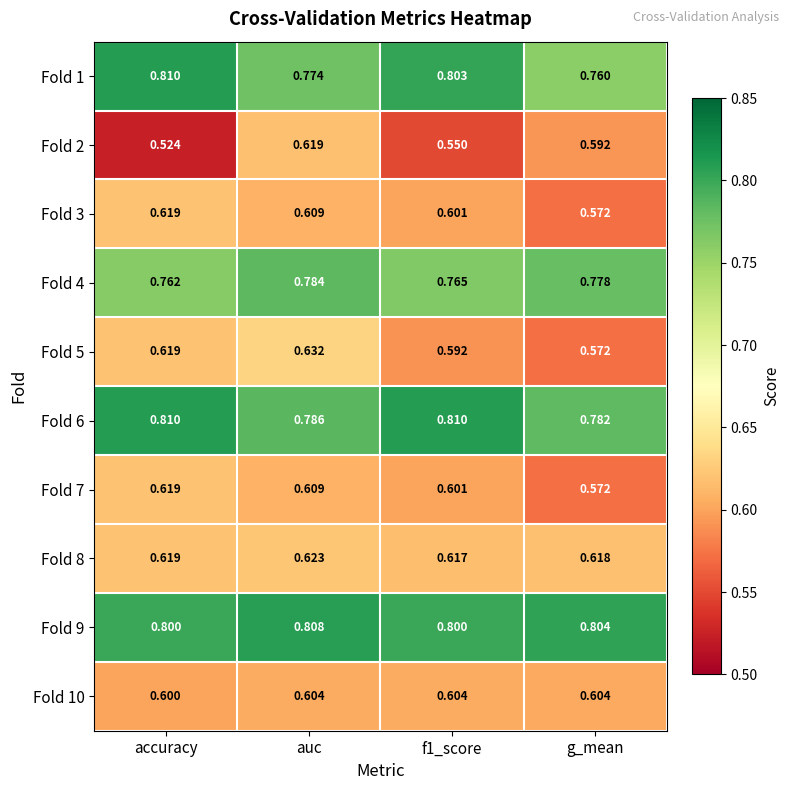

At which category is the sum across all series the highest?

auc